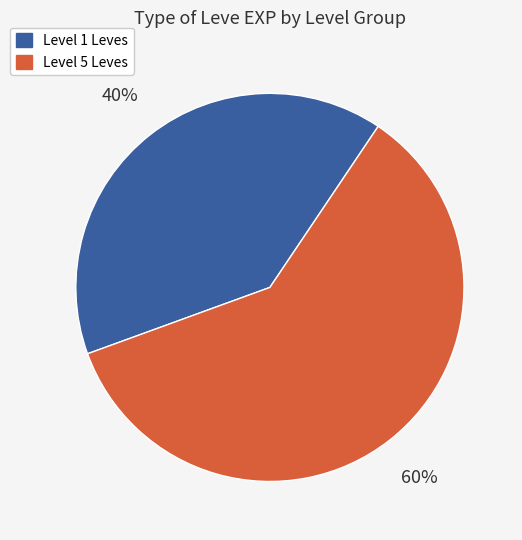

Is there any slice that represents more than half of the pie?

Yes